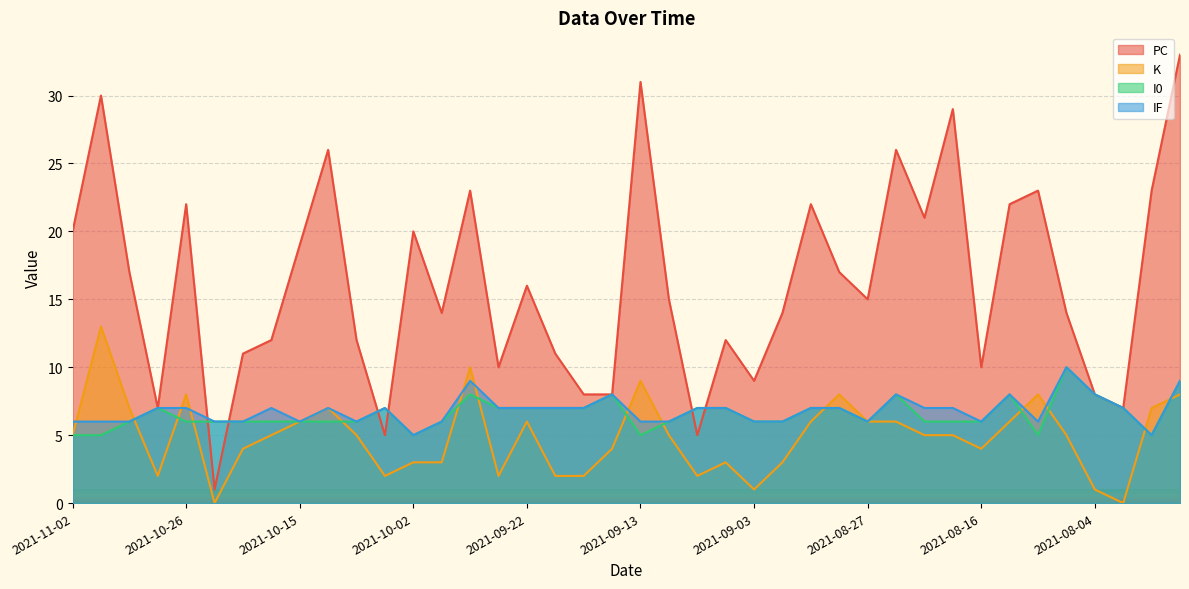

True or false: I0 and IF intersect in this chart.

False